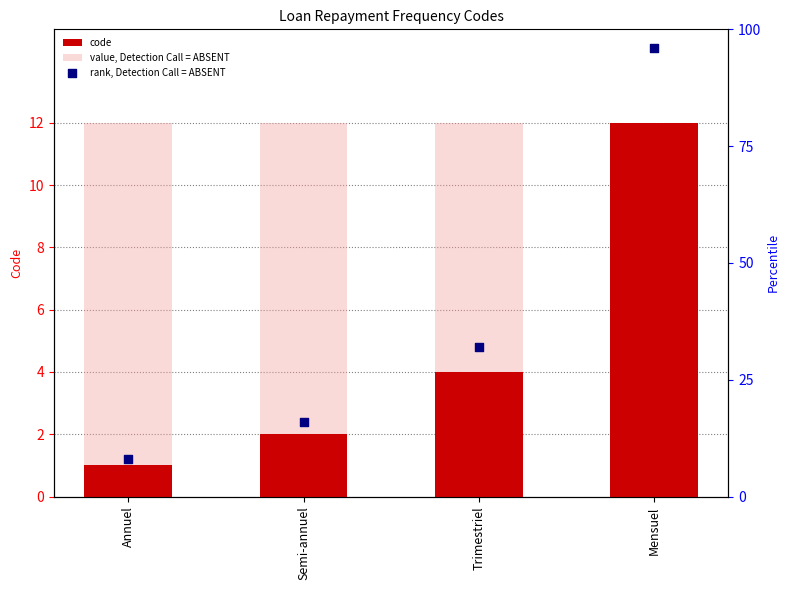

Which series has the widest spread of Y values?

rank, Detection Call = ABSENT